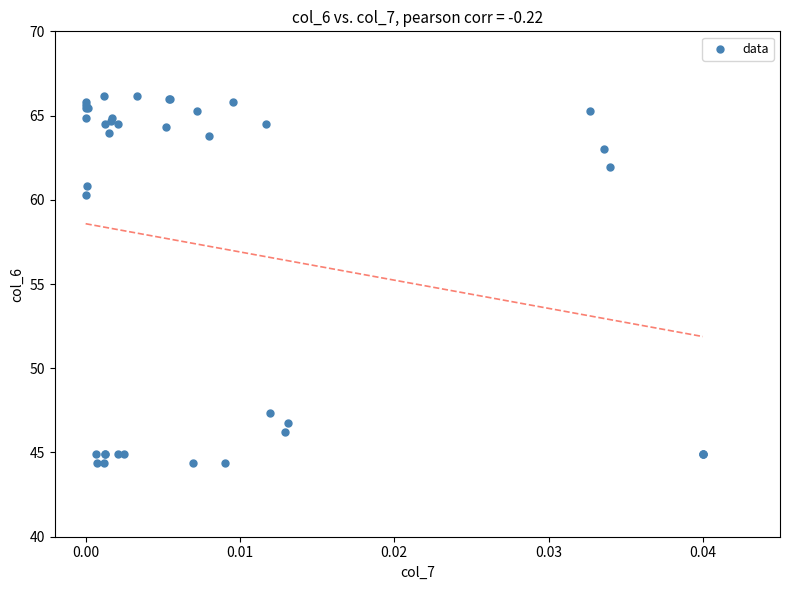

What Y value in the scatter plot is closest to 55?

60.3